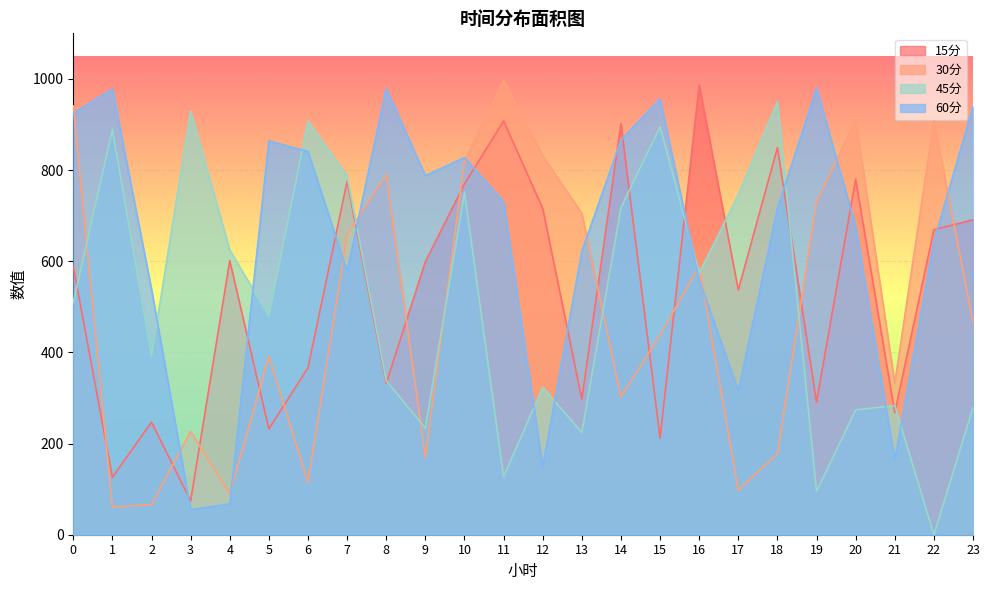

What is the spread (max minus min) of values at 21?

168.1